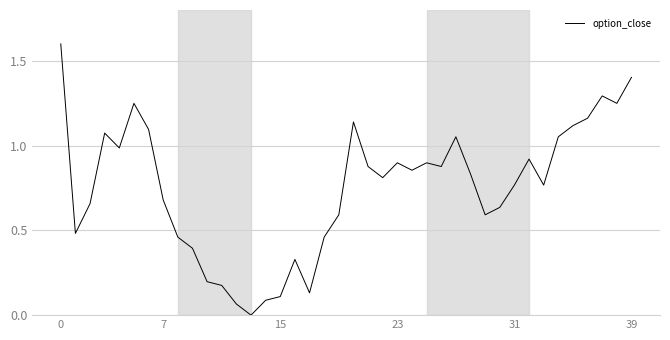

What is the maximum value shown in the chart?

1.6